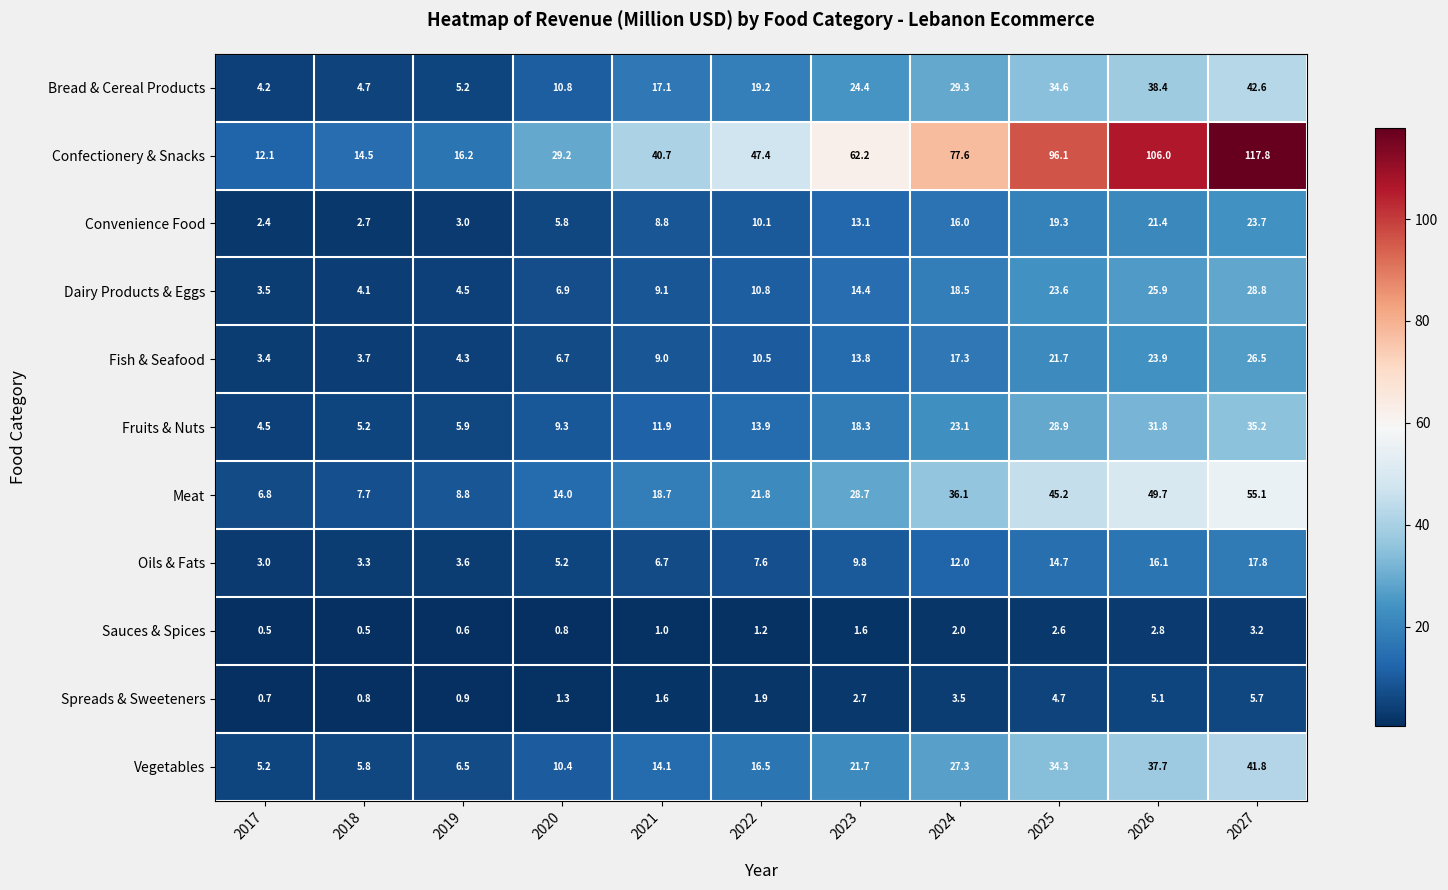

What is the average value of the Fruits & Nuts series?

17.1